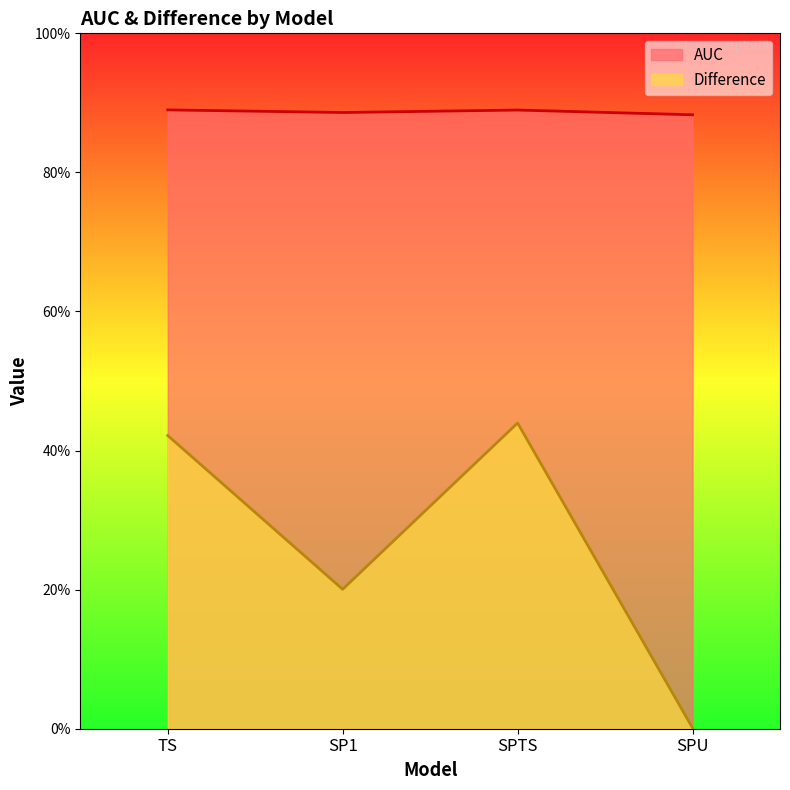

What is the label of the 3rd point from the right?

SP1